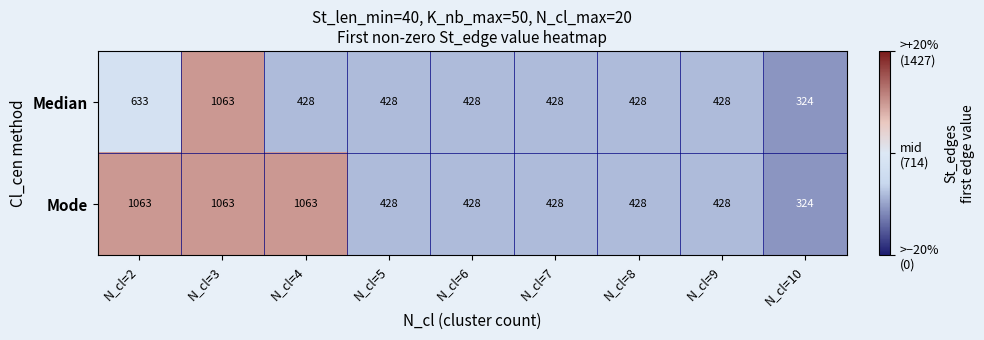

Count the number of categories in the chart.

9